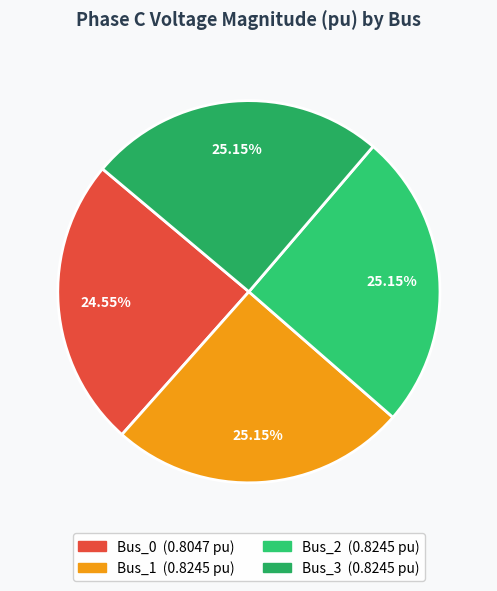

How many segments does this pie chart have?

4